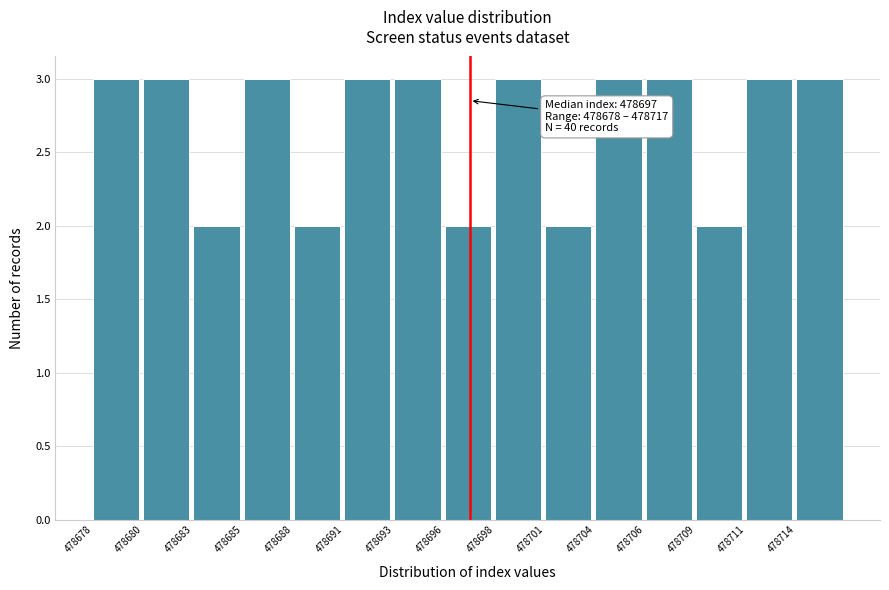

Reading left to right, list all the values displayed in this chart.

3	3	2	3	2	3	3	2	3	2	3	3	2	3	3